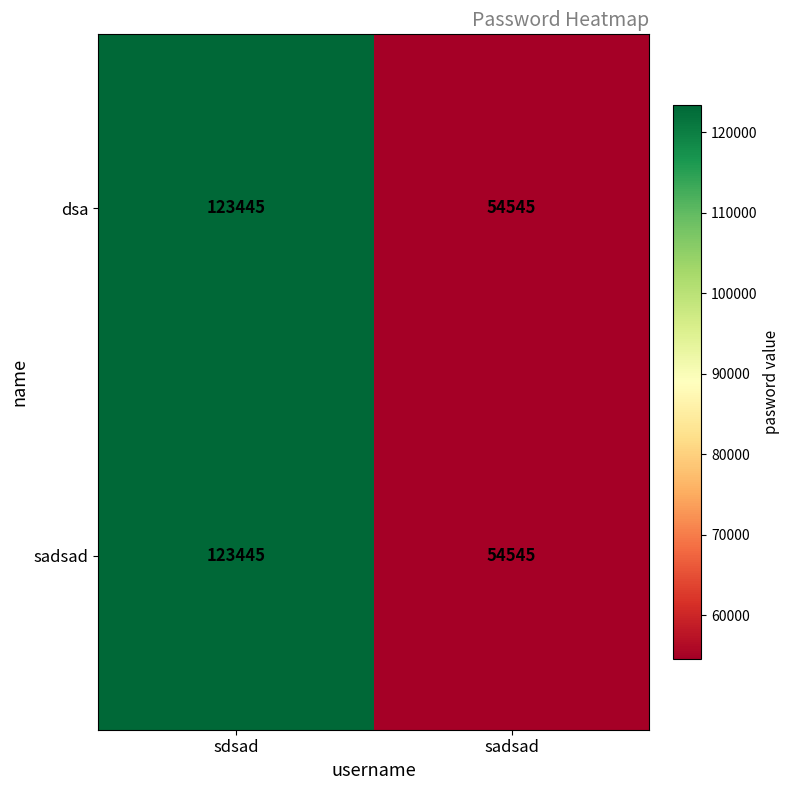

How many distinct data groups are displayed?

2